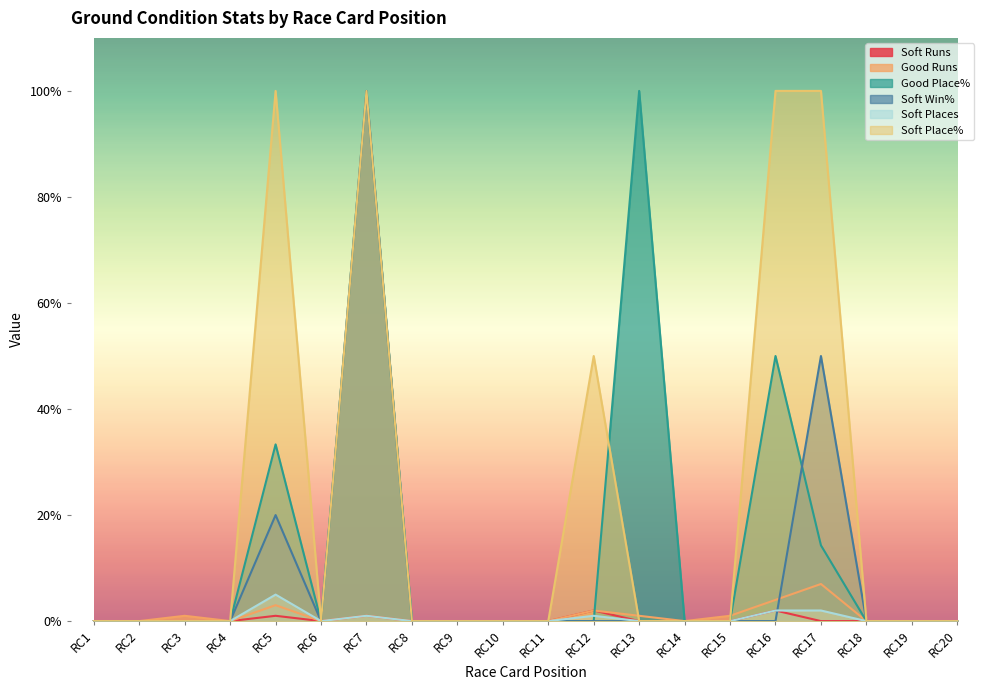

Which series has the largest total across all categories?

Soft Place%